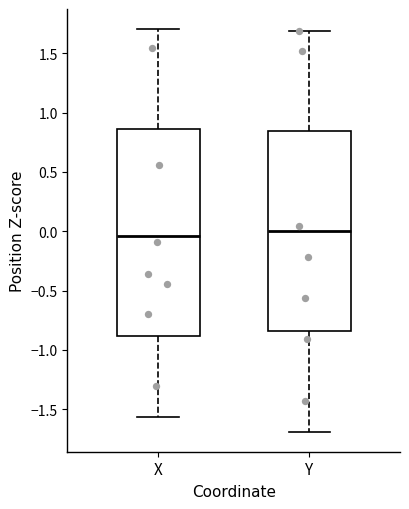

Where does the median line of the box for X sit on the y-axis? The values are not printed on the chart, so give them approximately, as read against the axis.

-0.05